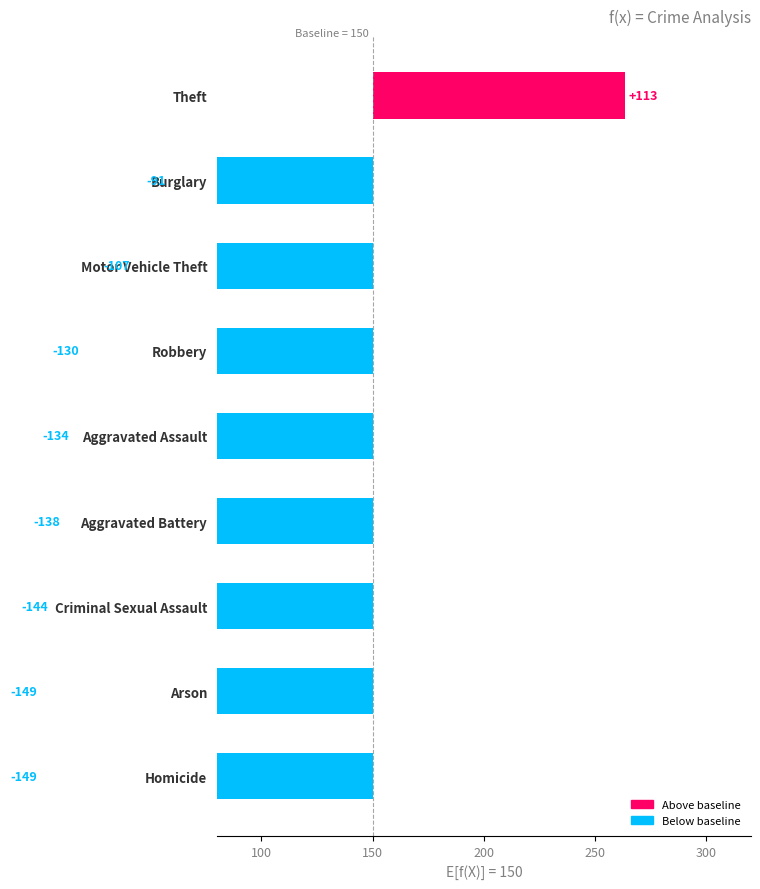

What position from the right is Arson?

8